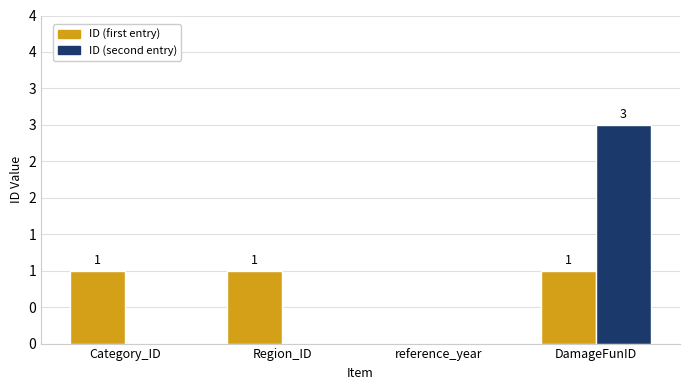

What is the difference between the highest and lowest values at Category_ID?

1